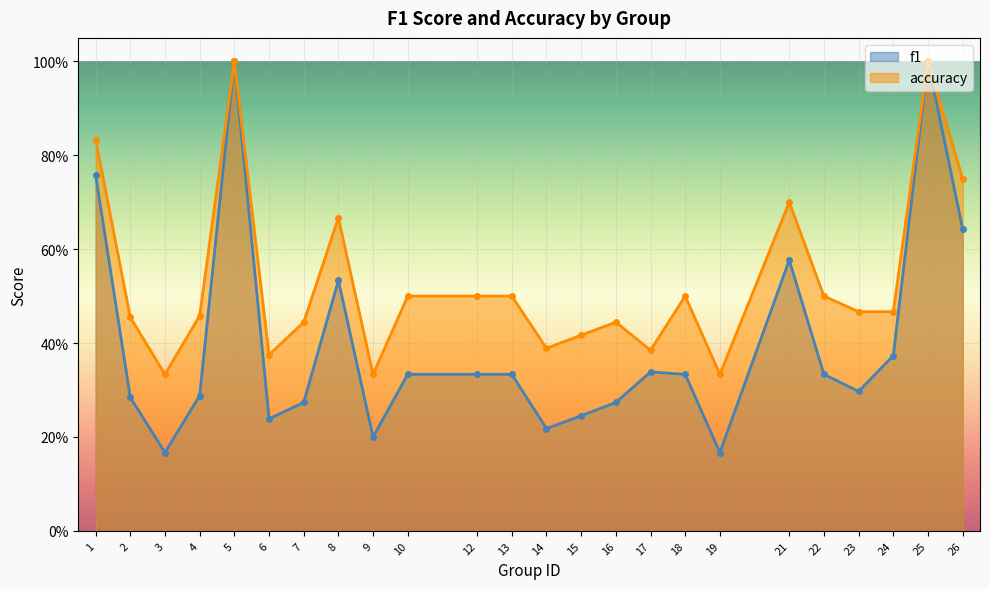

What is the difference between the highest and lowest values at 3?

0.2